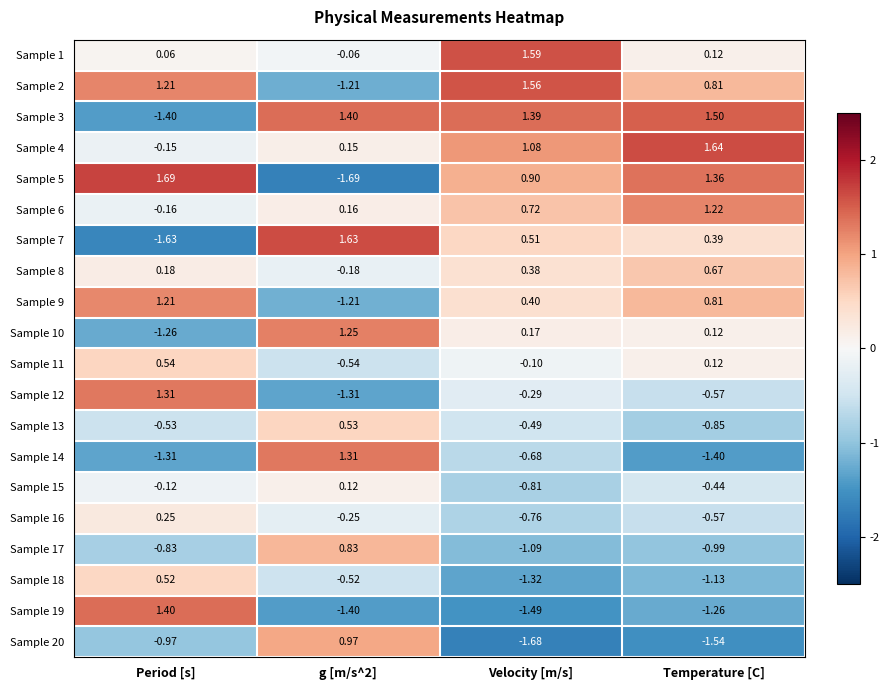

How many series are shown in this chart?

20